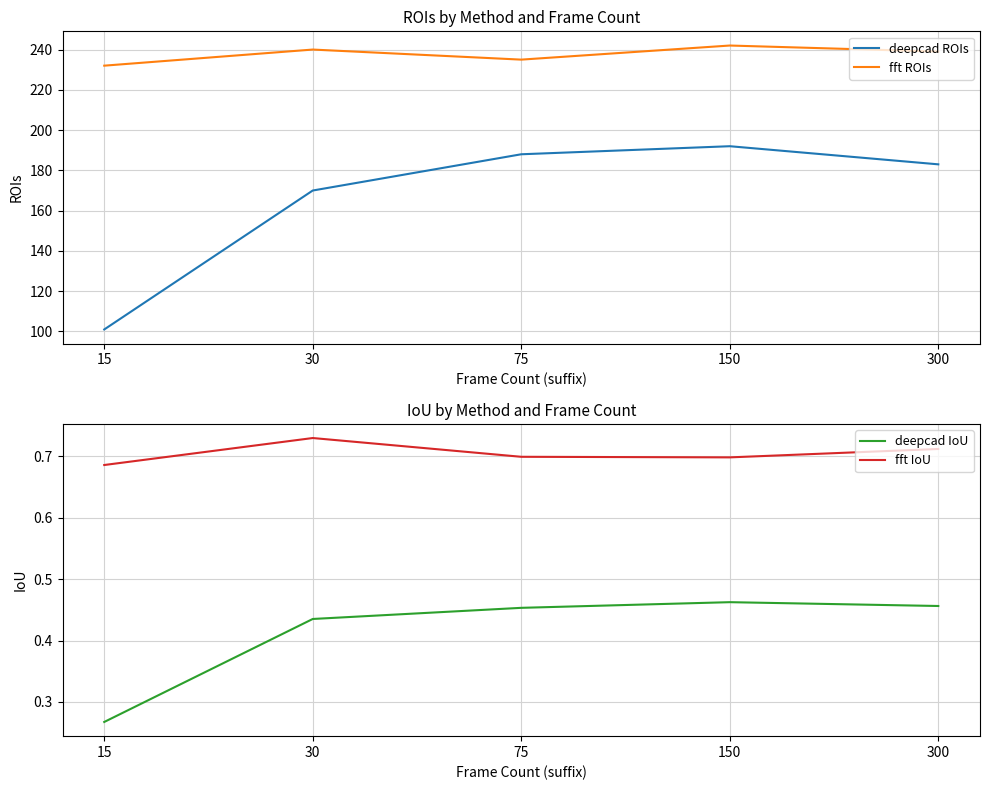

Read the deepcad ROIs value at 150.

192